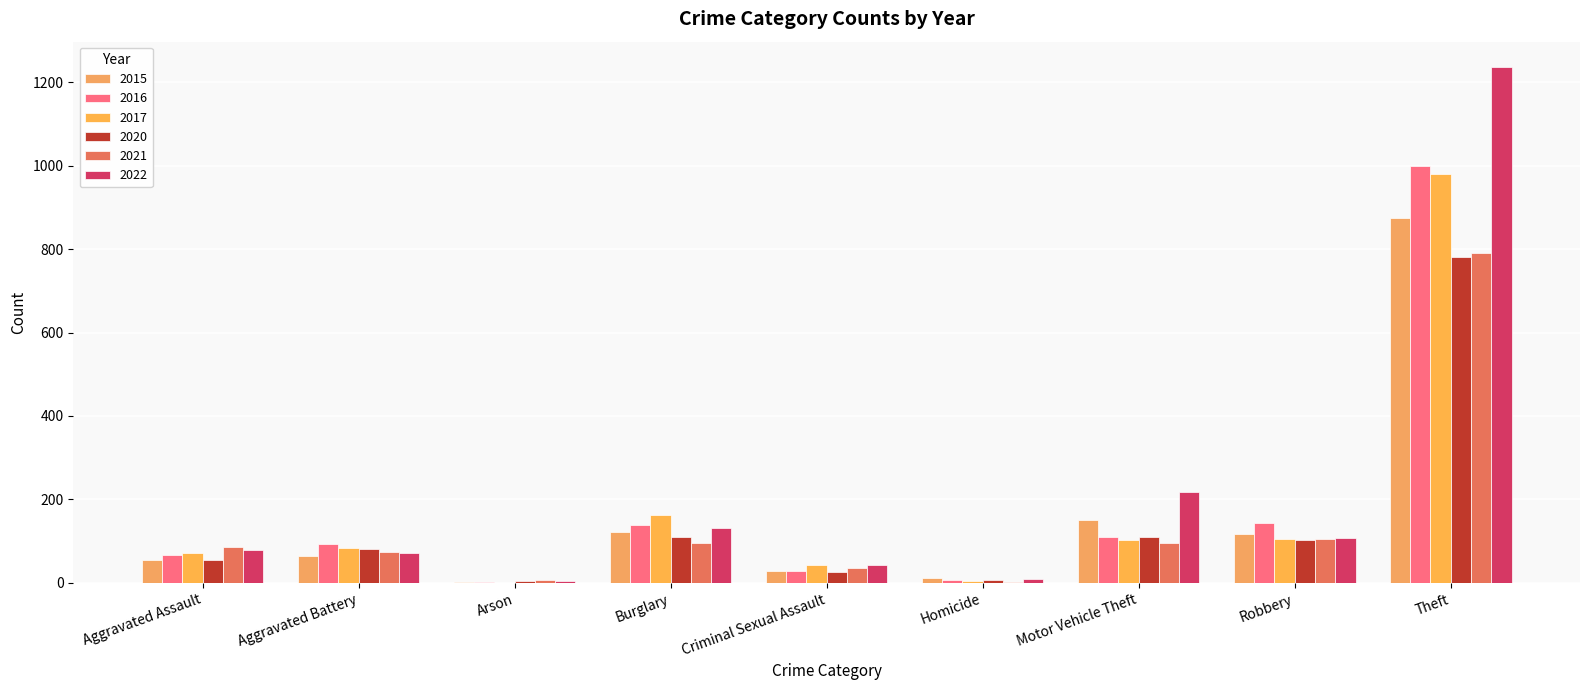

Are the bars horizontal?

No